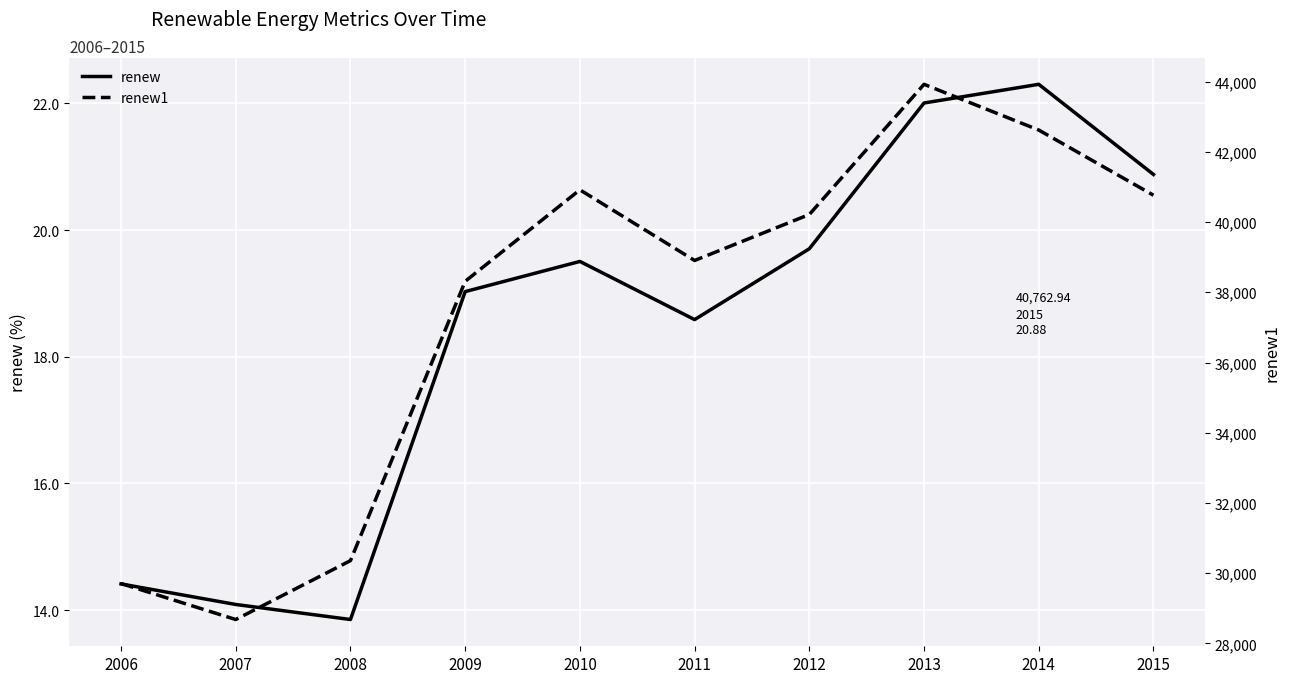

Which category has the highest value in the renew series?

2014